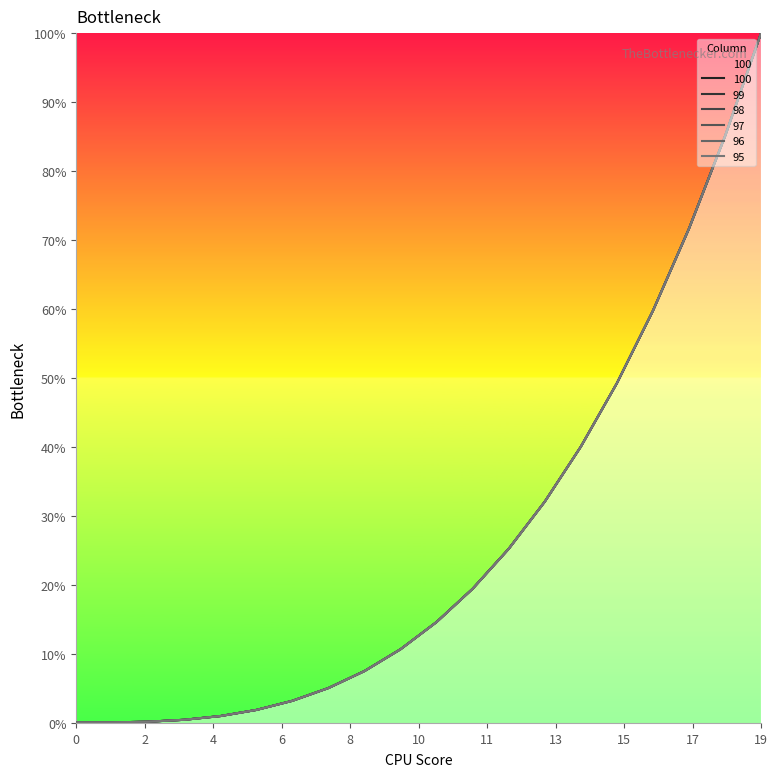

How many lines are shown in the chart?

6